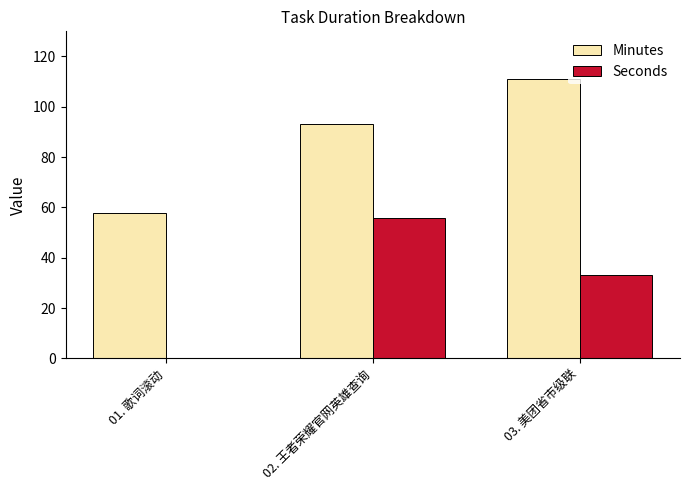

Between 02. 王者荣耀官网英雄查询 and 03. 美团省市级联, which series saw the biggest shift?

Seconds